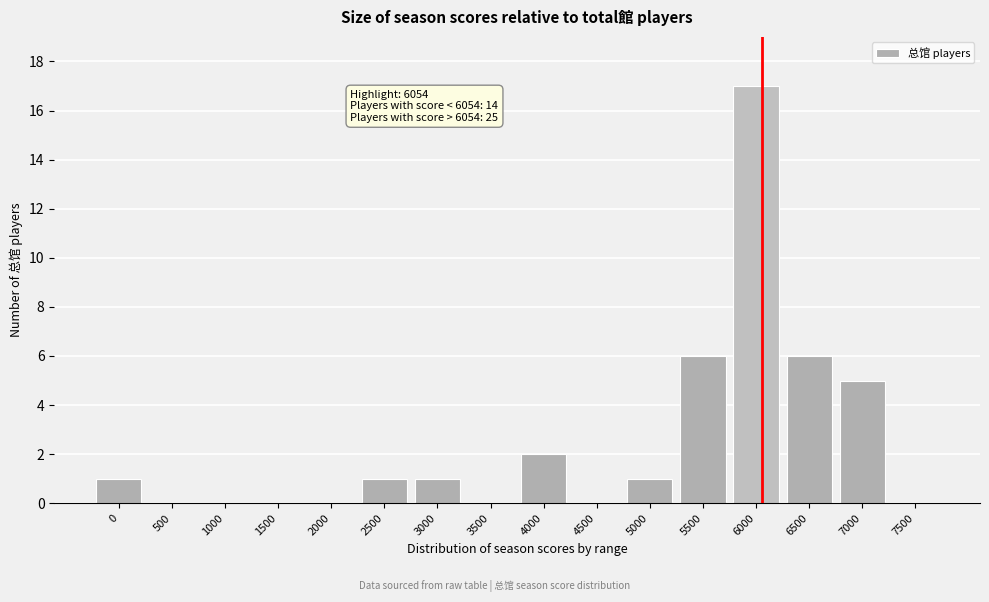

Reading left to right, extract all data points from this chart.

0=1	500=0	1000=0	1500=0	2000=0	2500=1	3000=1	3500=0	4000=2	4500=0	5000=1	5500=6	6000=17	6500=6	7000=5	7500=0